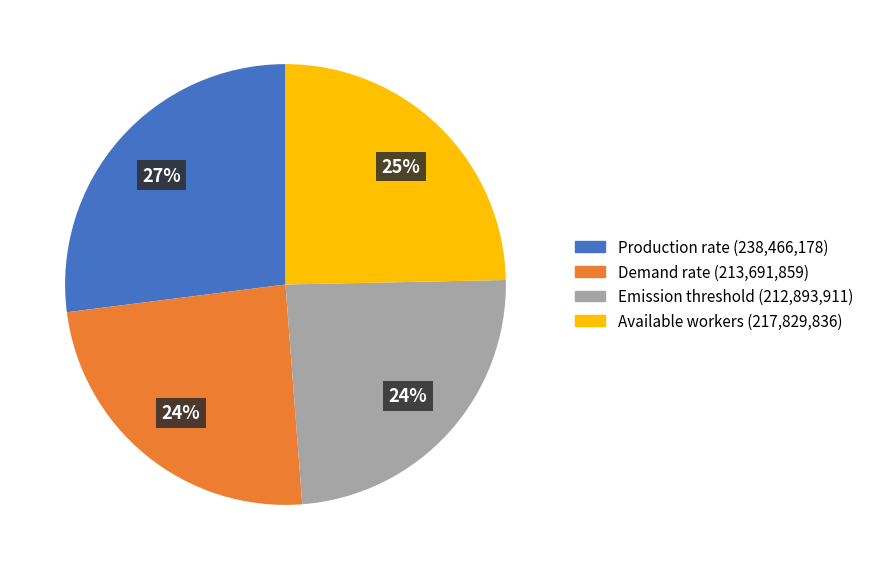

Approximately how many times larger is the value at Available workers compared to Production rate?

0.9